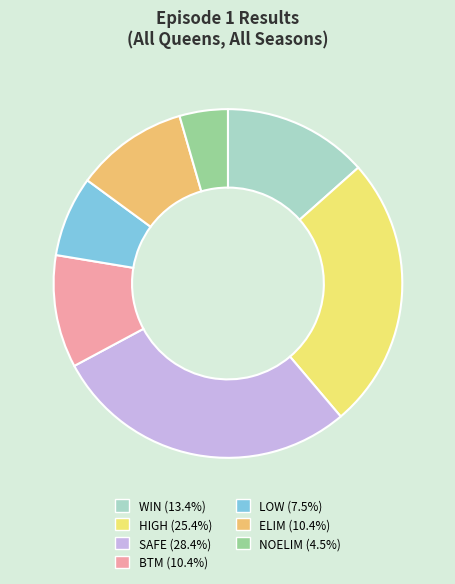

Which slice is the smallest?

NOELIM